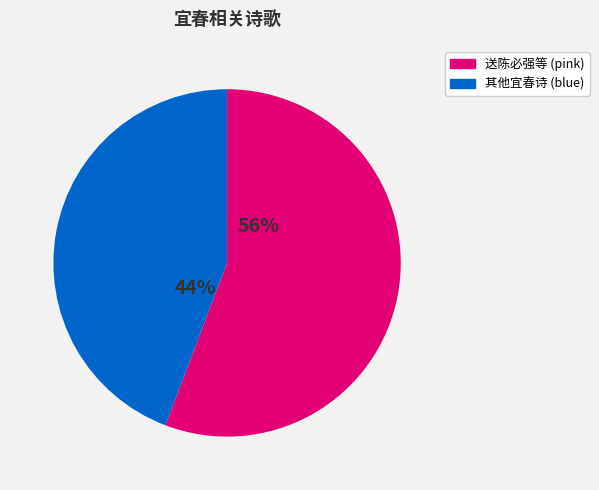

Count the number of slices in the pie.

2